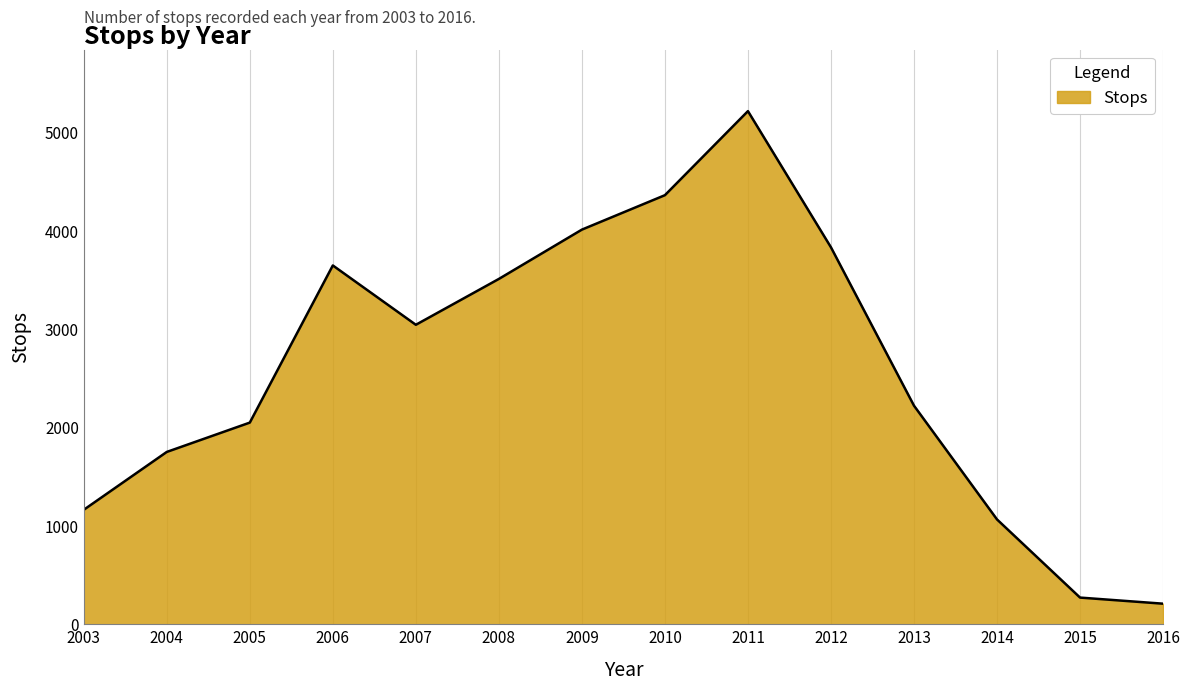

Between 2011 and 2006, which is larger?

2011